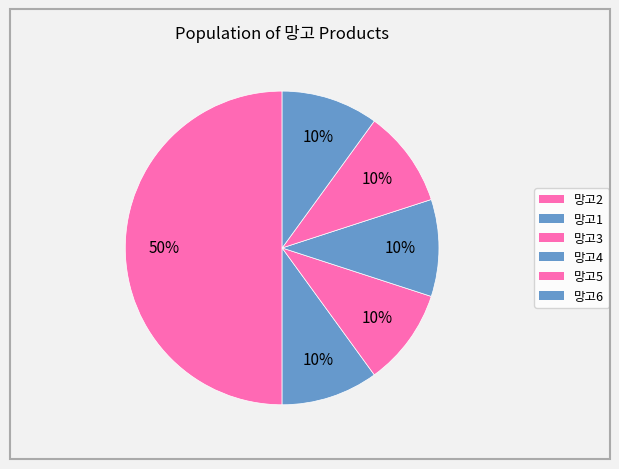

How many segments does this pie chart have?

6